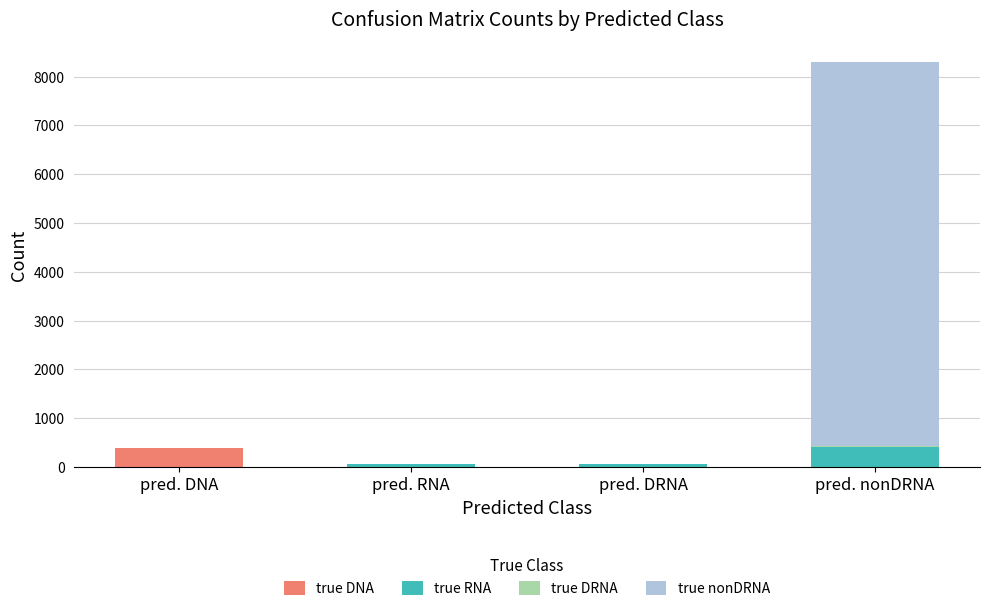

Count the number of categories in the chart.

4